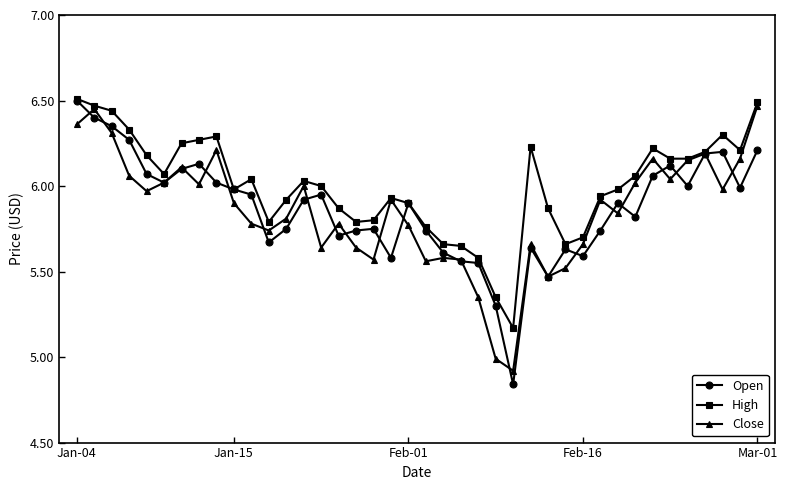

How many interior local peaks does the Close series have?

11